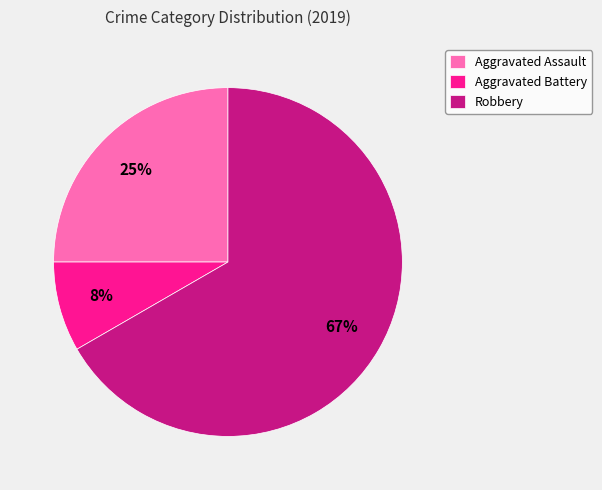

Do Aggravated Assault and Aggravated Battery together represent more than half of the pie?

No